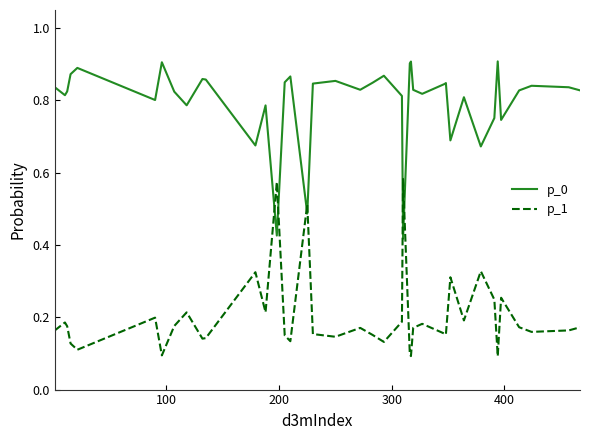

How many intersections are there between p_0 and p_1?

6